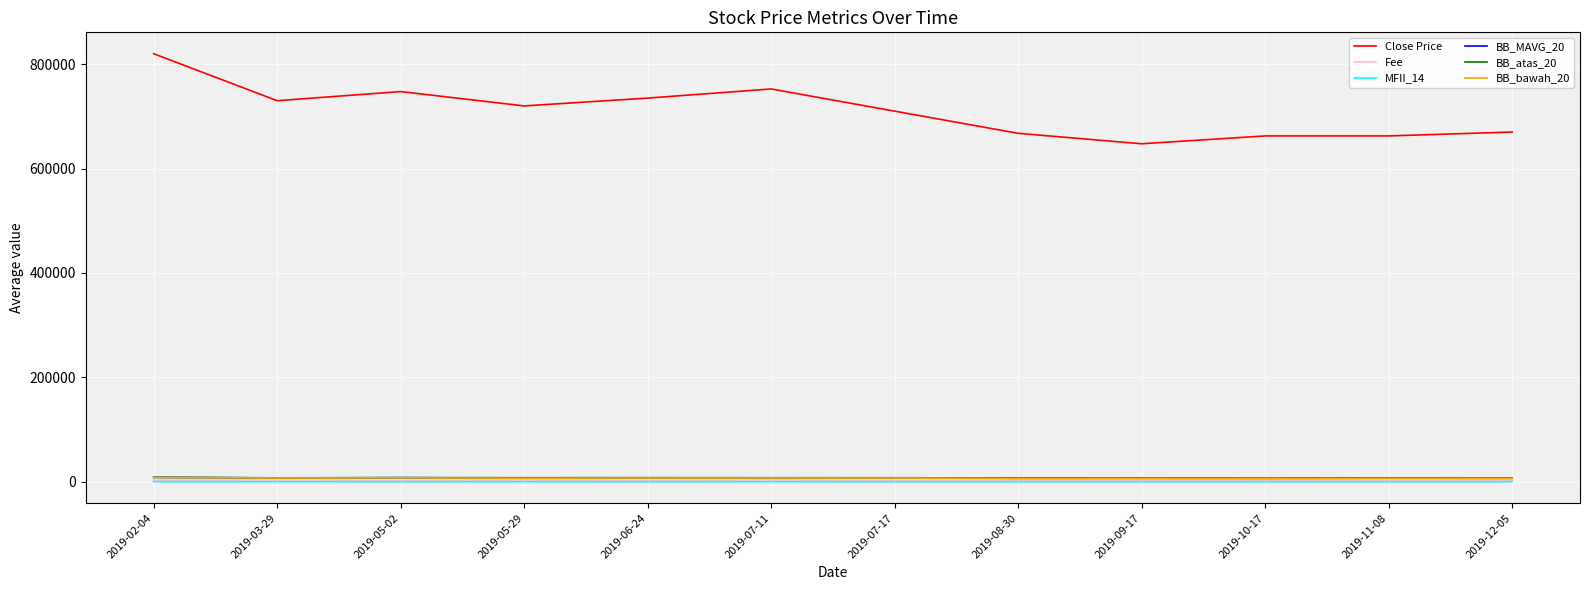

True or false: Fee and BB_atas_20 intersect in this chart.

False